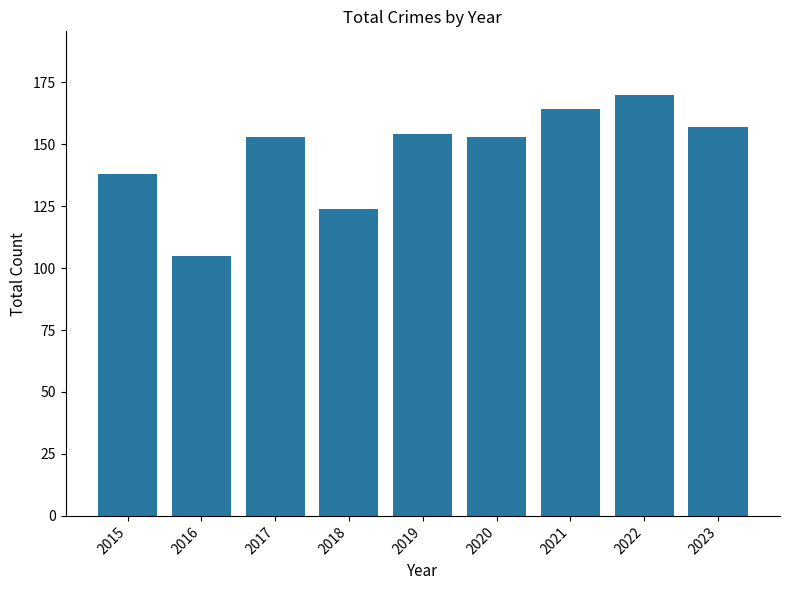

How many series are shown in this chart?

1